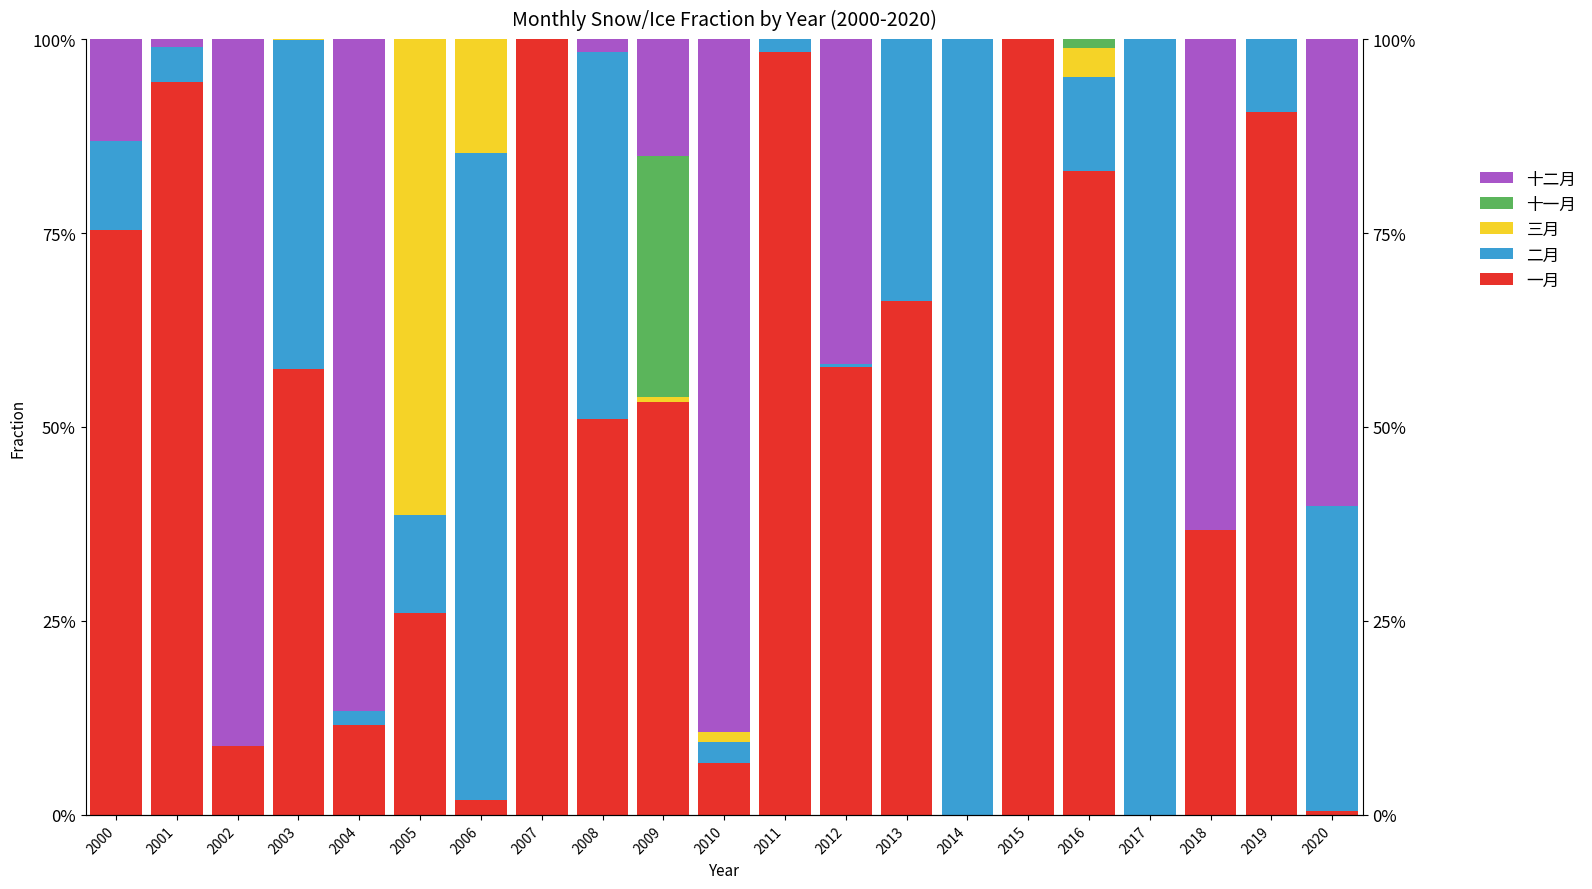

Which series has the largest total across all categories?

一月